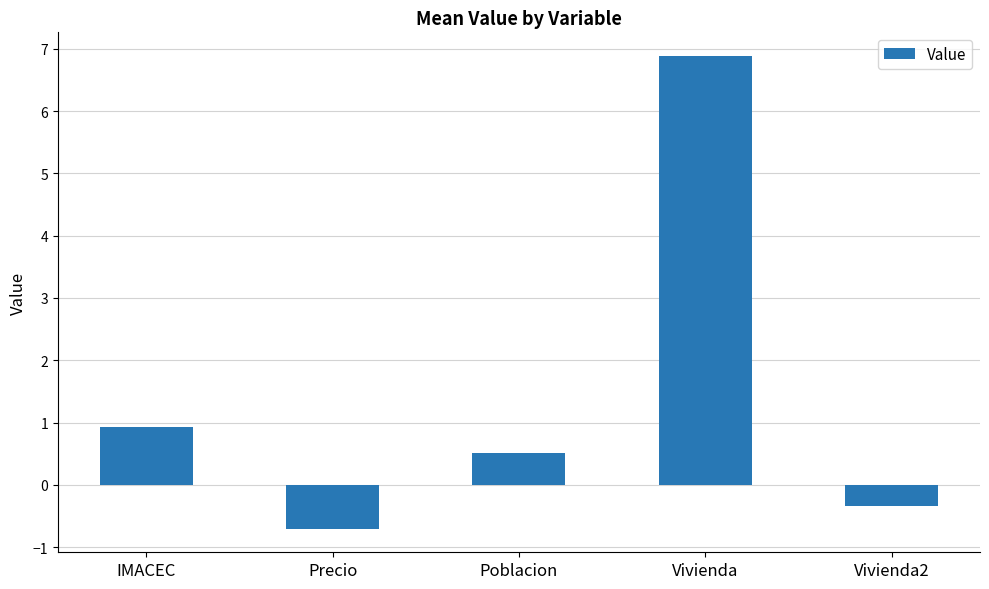

Which label corresponds to the smallest value in the chart?

Precio